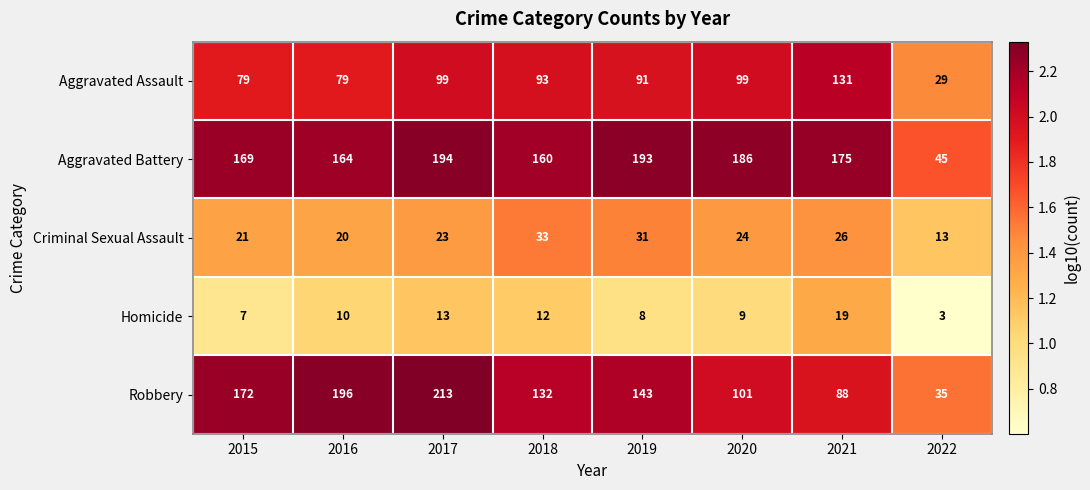

The Aggravated Assault series shows 38 at 2019. True or false?

False